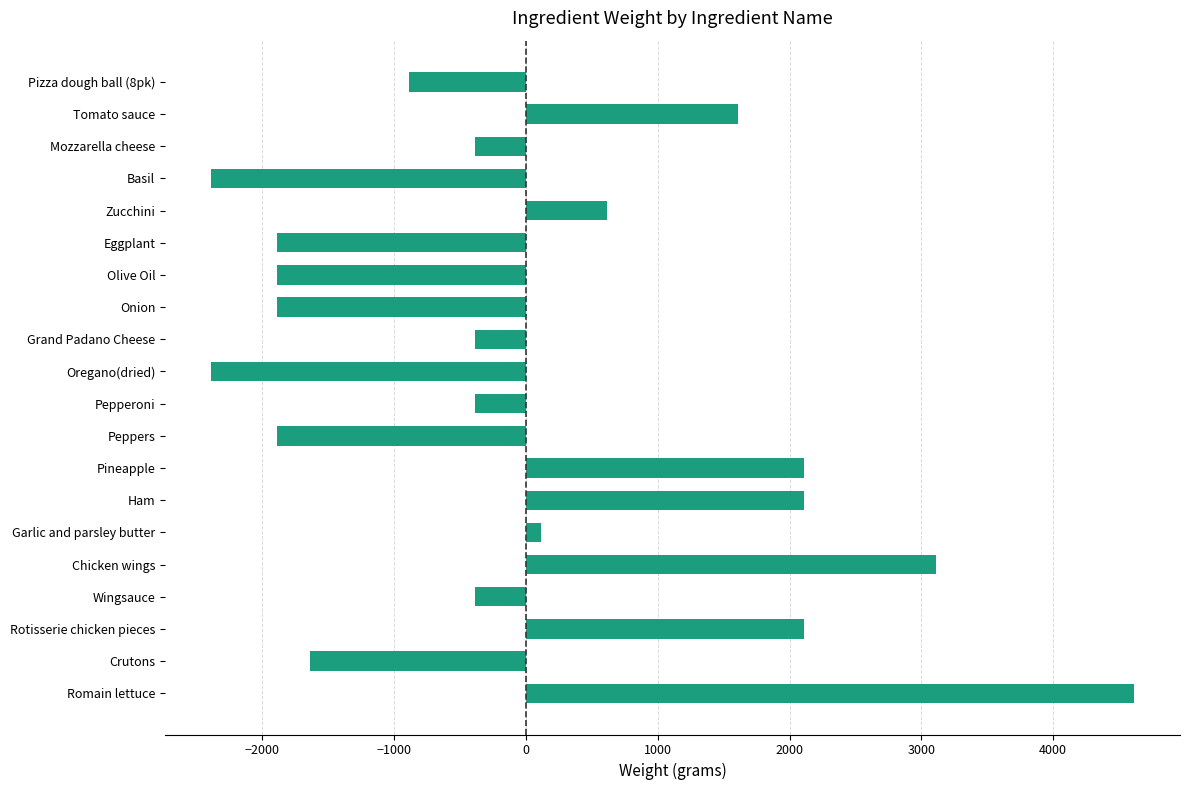

What is the approximate value at Zucchini?

612.5